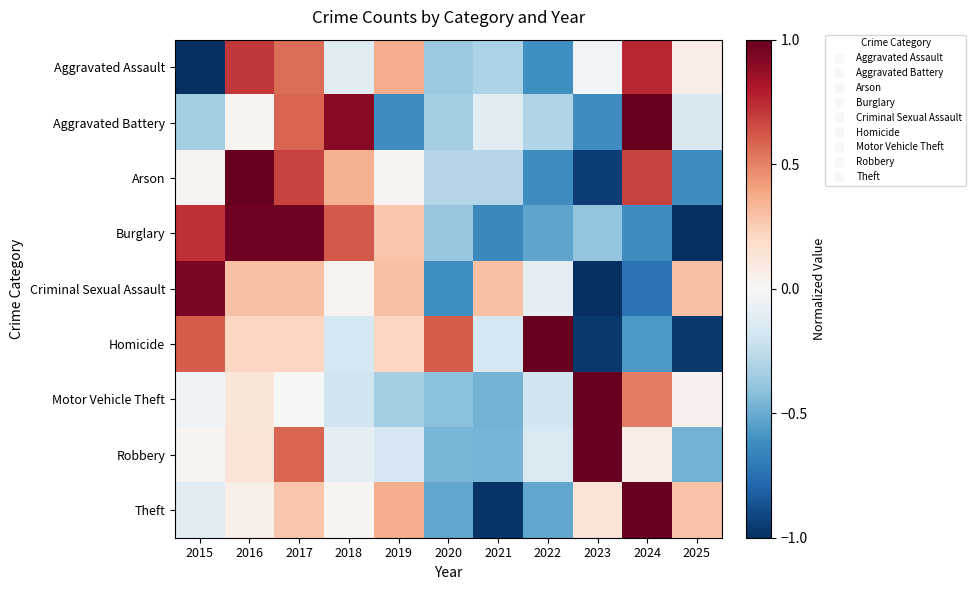

At 2020, list the series in order from smallest to largest.

Criminal Sexual Assault, Theft, Robbery, Motor Vehicle Theft, Burglary, Aggravated Assault, Aggravated Battery, Arson, Homicide